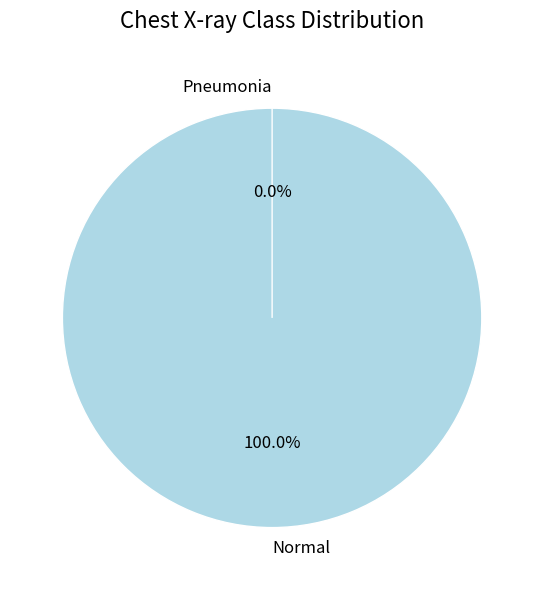

The a slice represents 100% of the pie. True or false?

True